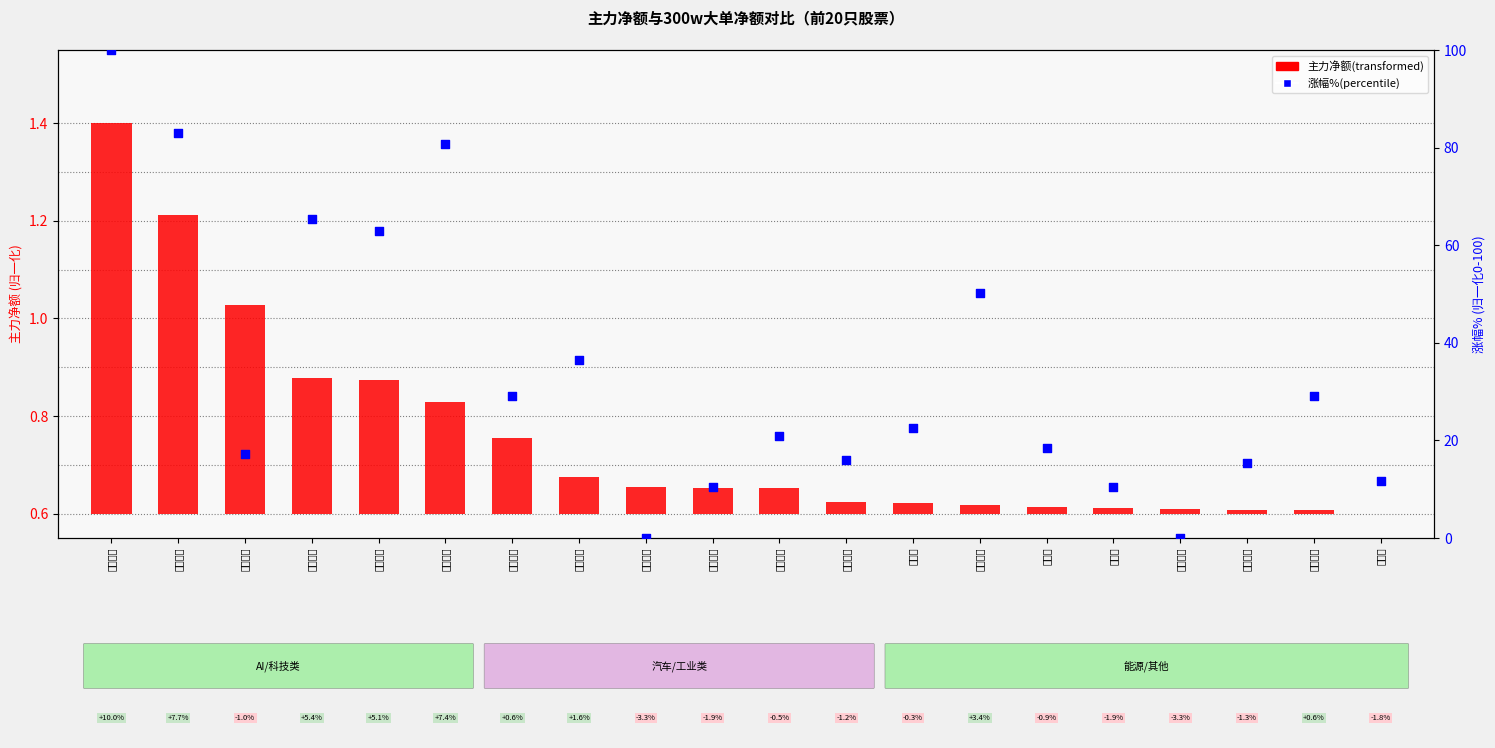

Between 智微智能 and 中控技术, which is larger?

智微智能